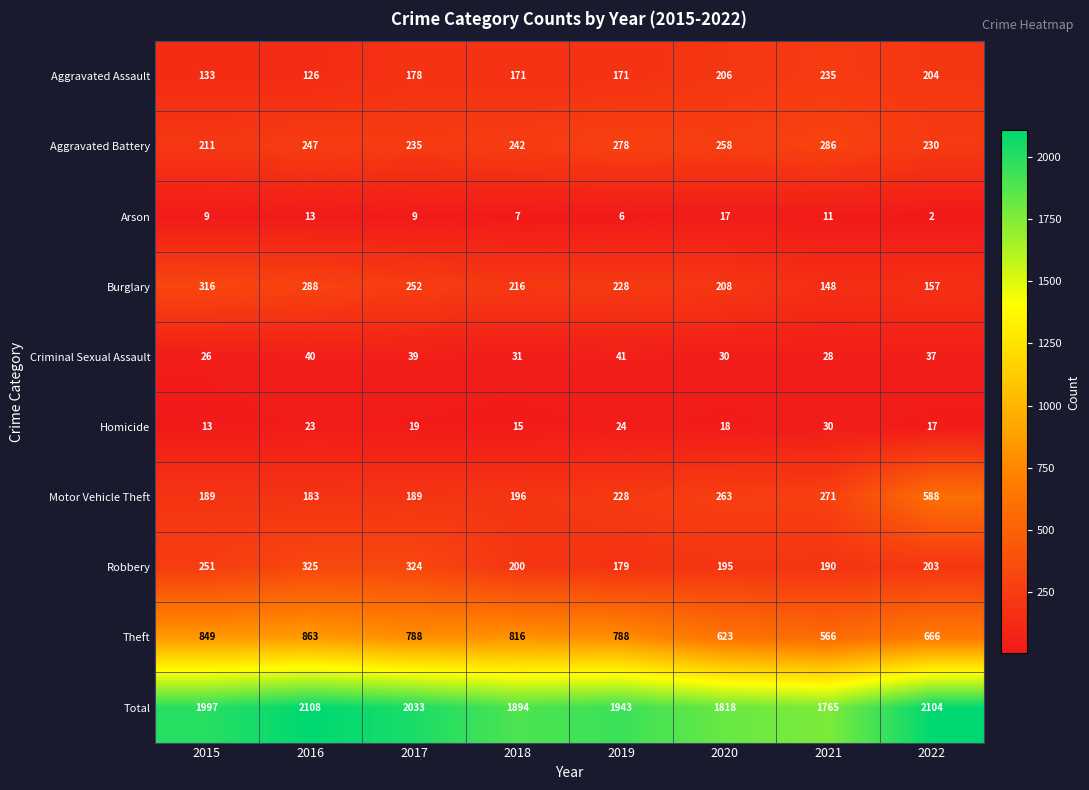

At which label does Homicide first exceed 19?

2016